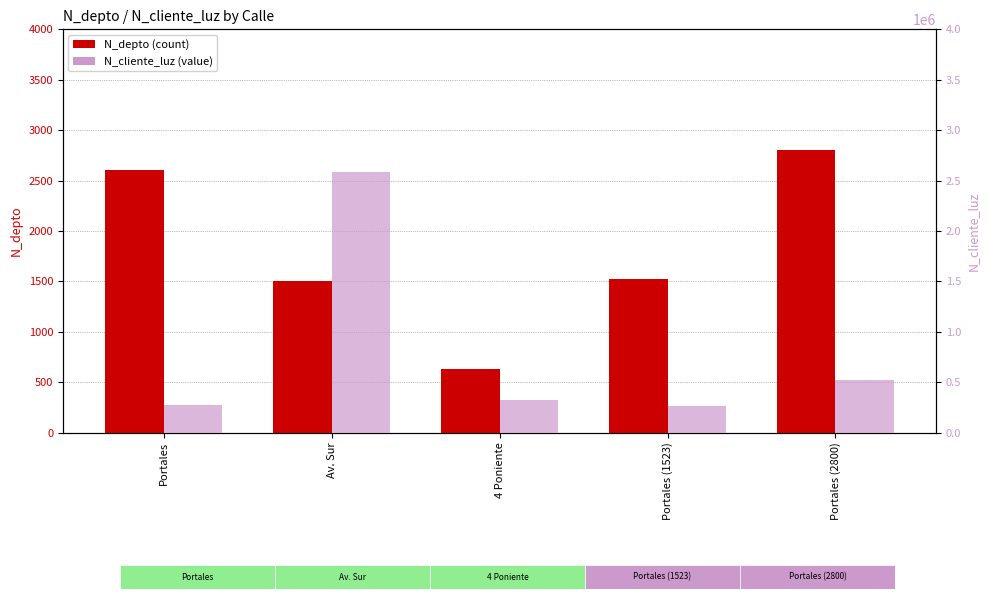

How many bars are there in each group?

2